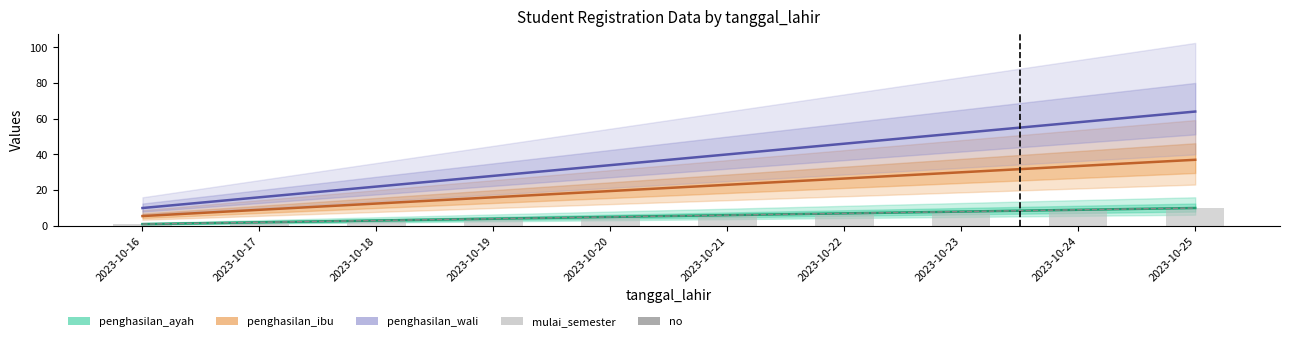

Between 2023-10-22 and 2023-10-16, which is larger?

2023-10-22